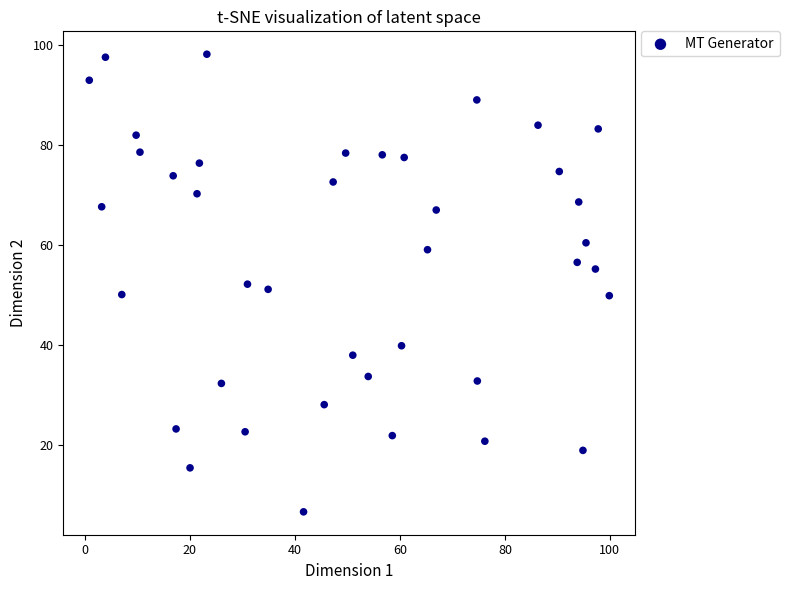

What is the range of Y values (max minus min)?

91.5